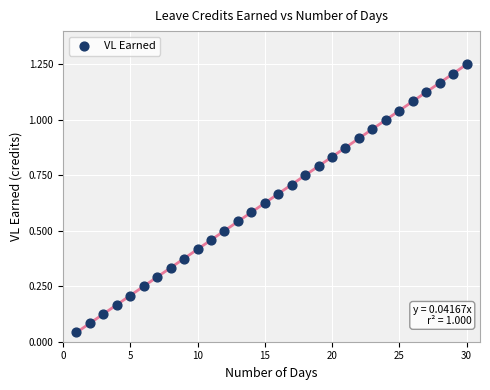

What is the range of X values (max minus min)?

29.0